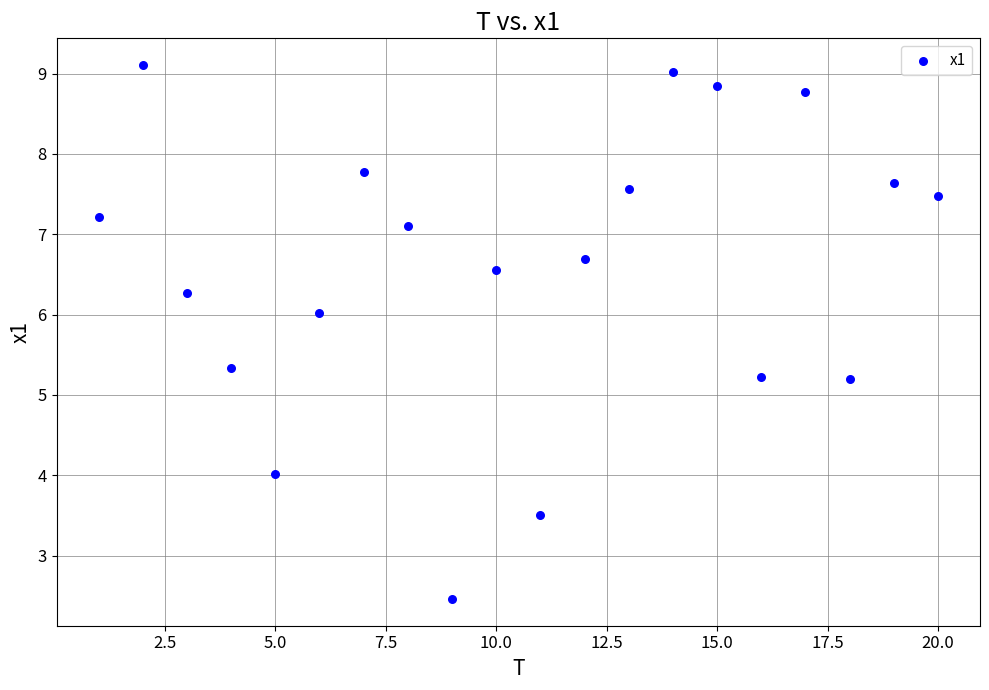

What is the range of X values (max minus min)?

19.0